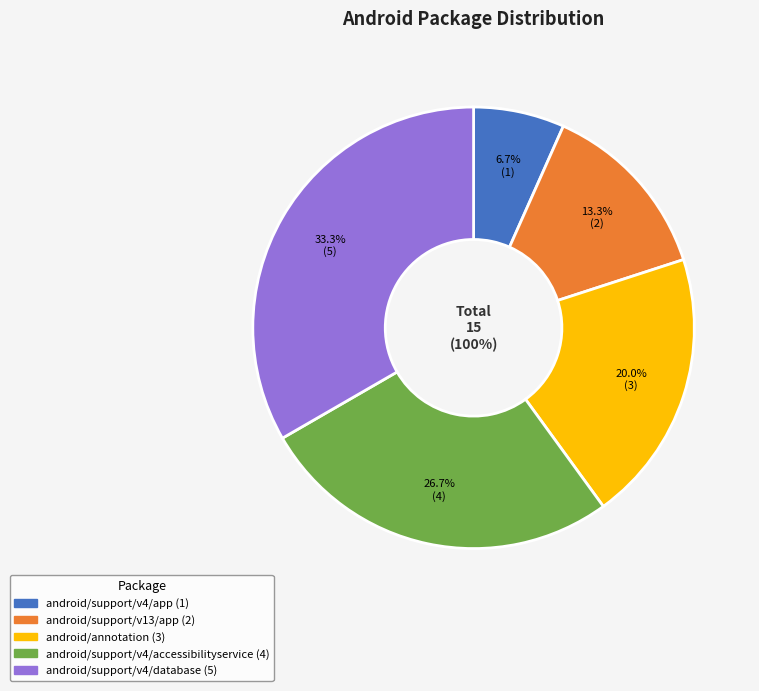

What is the total percentage of android/support/v4/app and android/support/v4/accessibilityservice?

33.3%